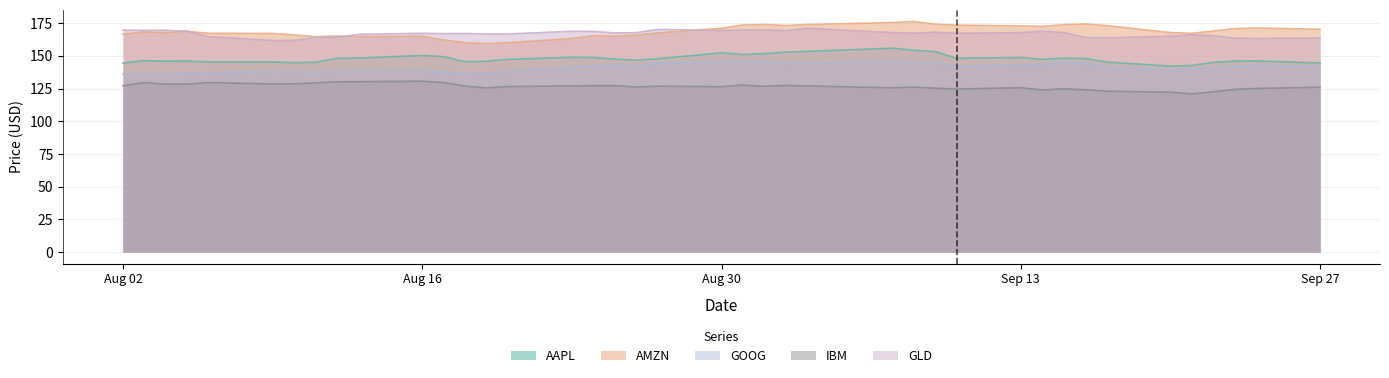

Where is the first local maximum for GLD?

2021-08-04